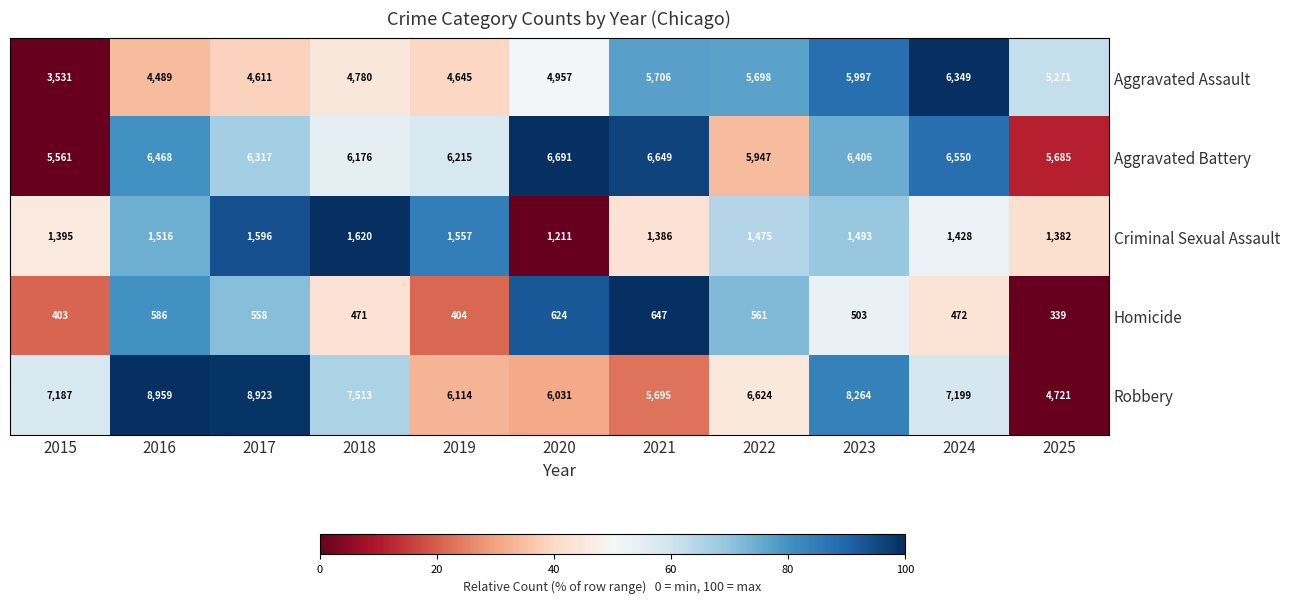

Is the value of Homicide at 2022 greater than the value of Aggravated Battery at 2025?

No